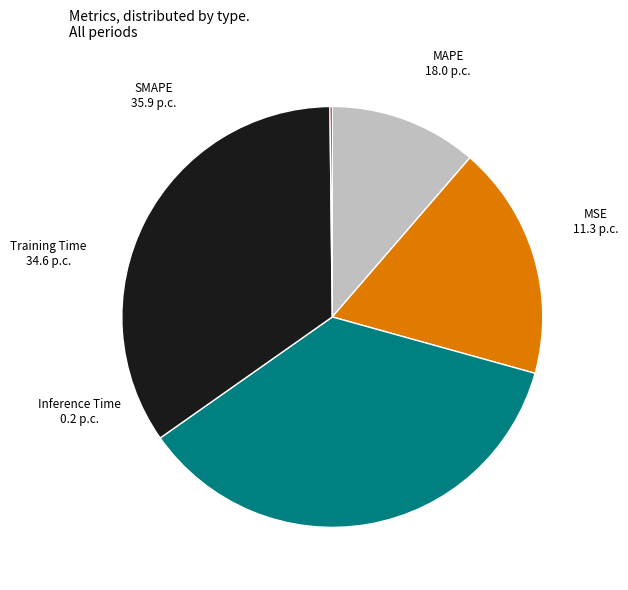

Is it true that MAPE is 6% of the pie?

False